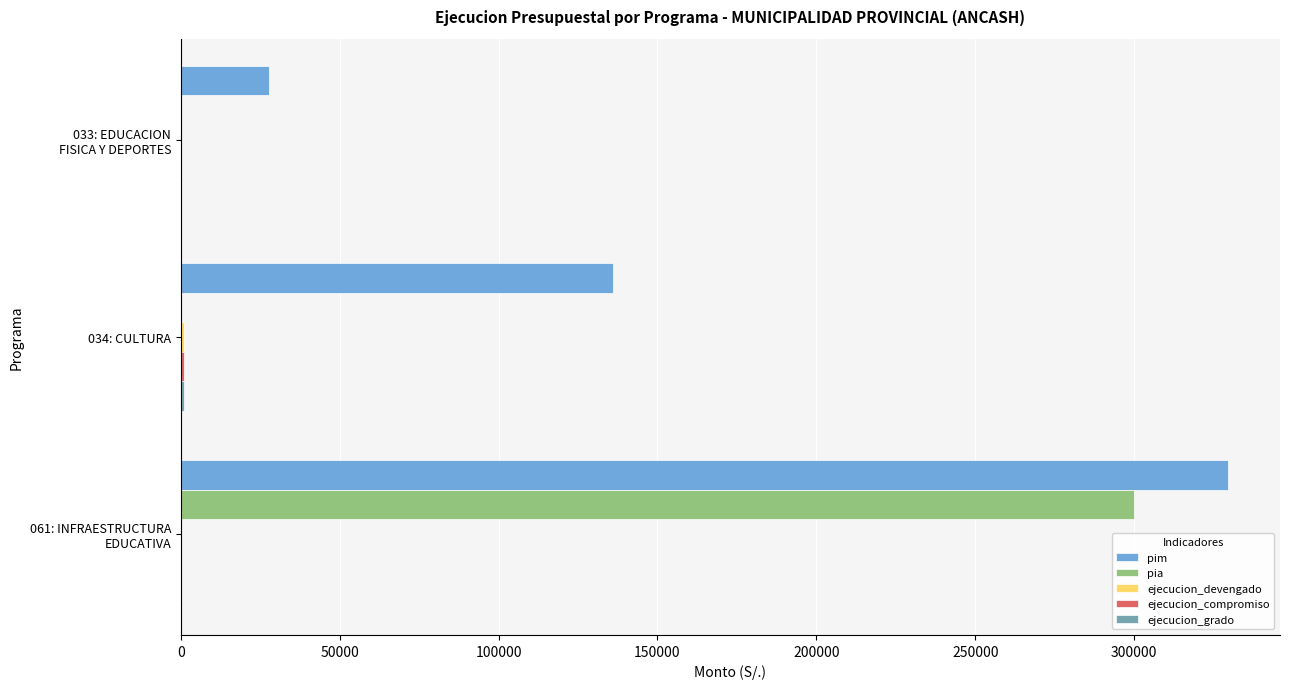

How many series are shown in this chart?

5